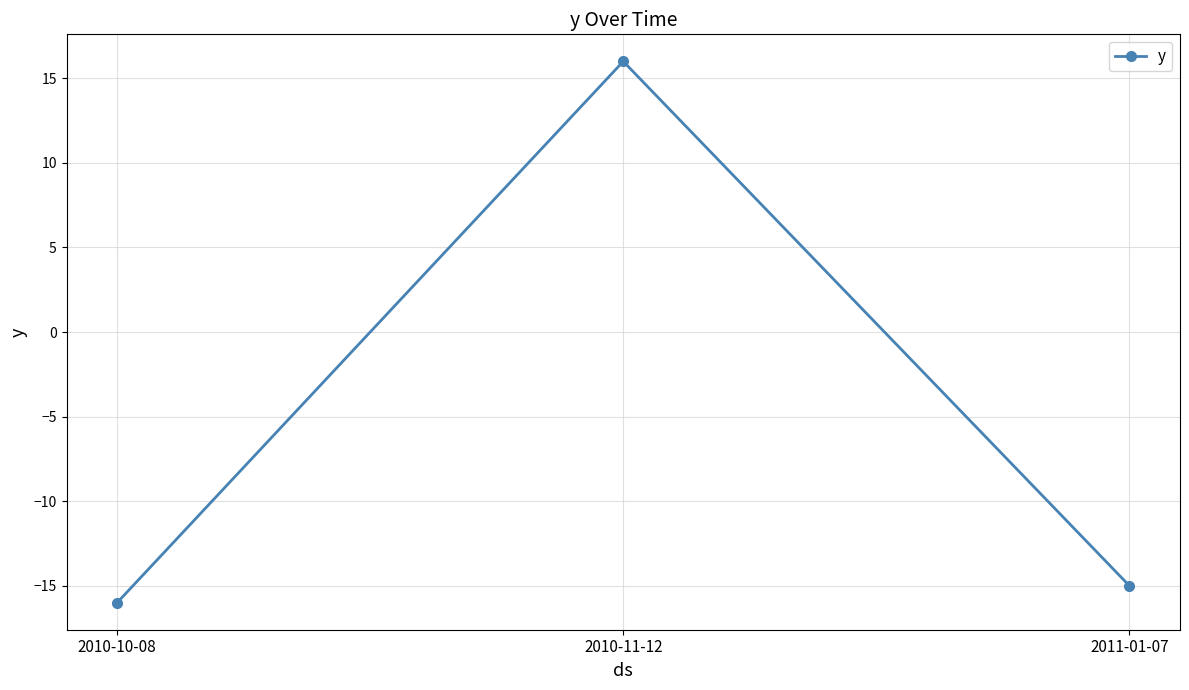

What is the sum of the values at 2010-10-08 and 2011-01-07?

-31